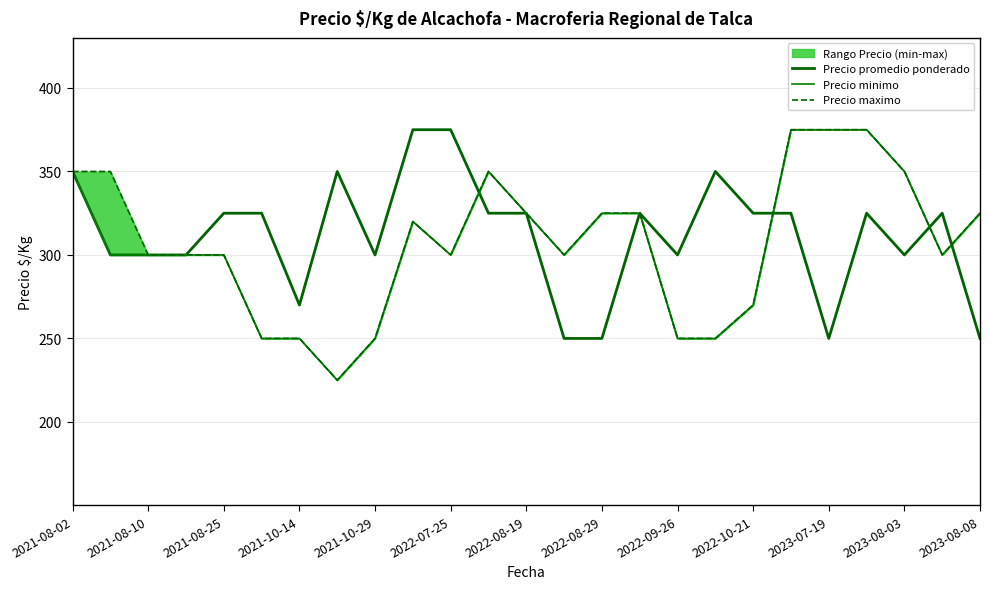

How many interior local valleys does the Precio promedio ponderado series have?

5